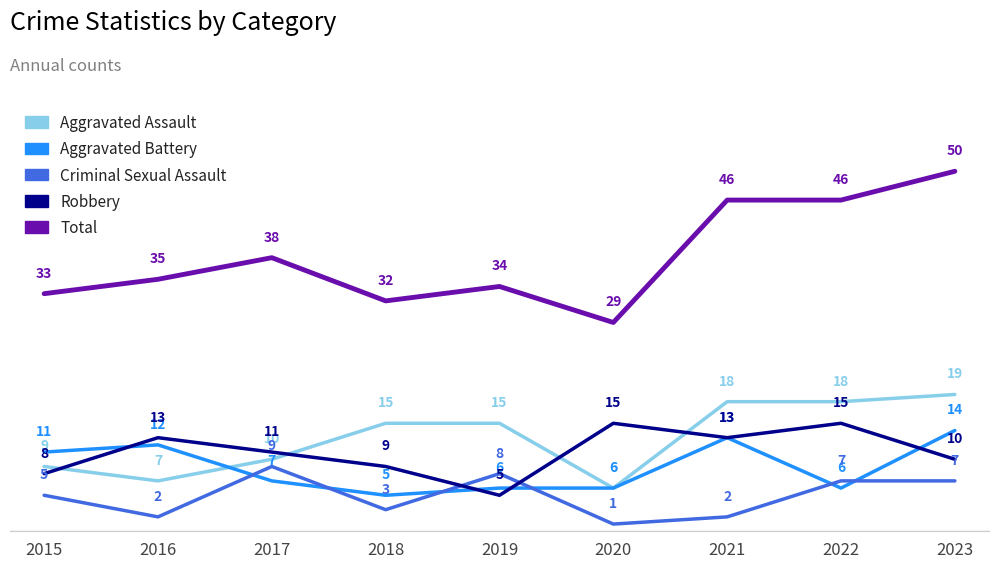

Between which two adjacent categories do Aggravated Battery and Robbery first intersect?

2015 and 2016